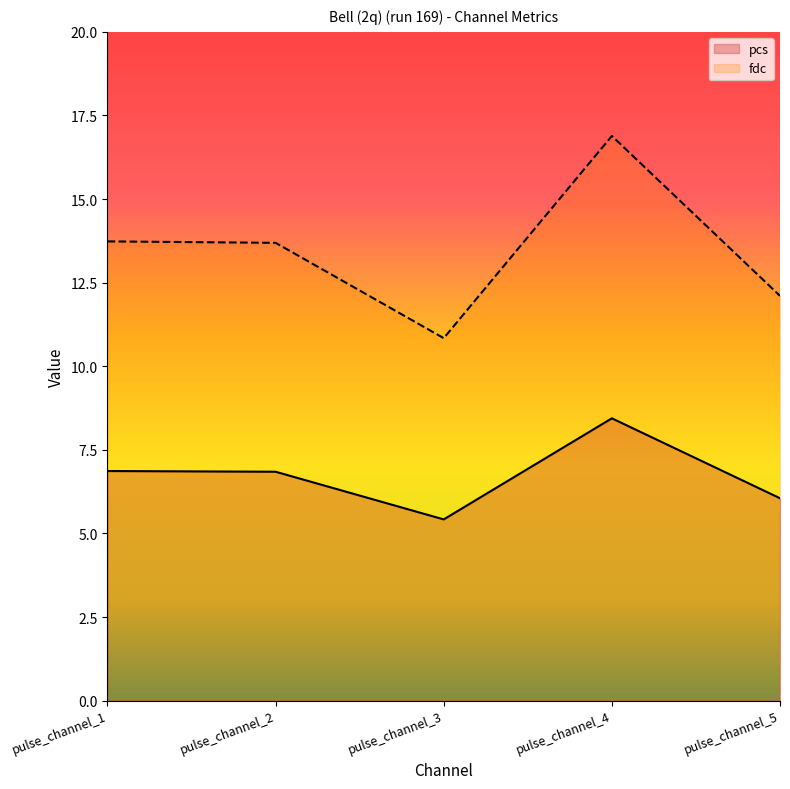

At which category is the sum across all series the highest?

pulse_channel_4